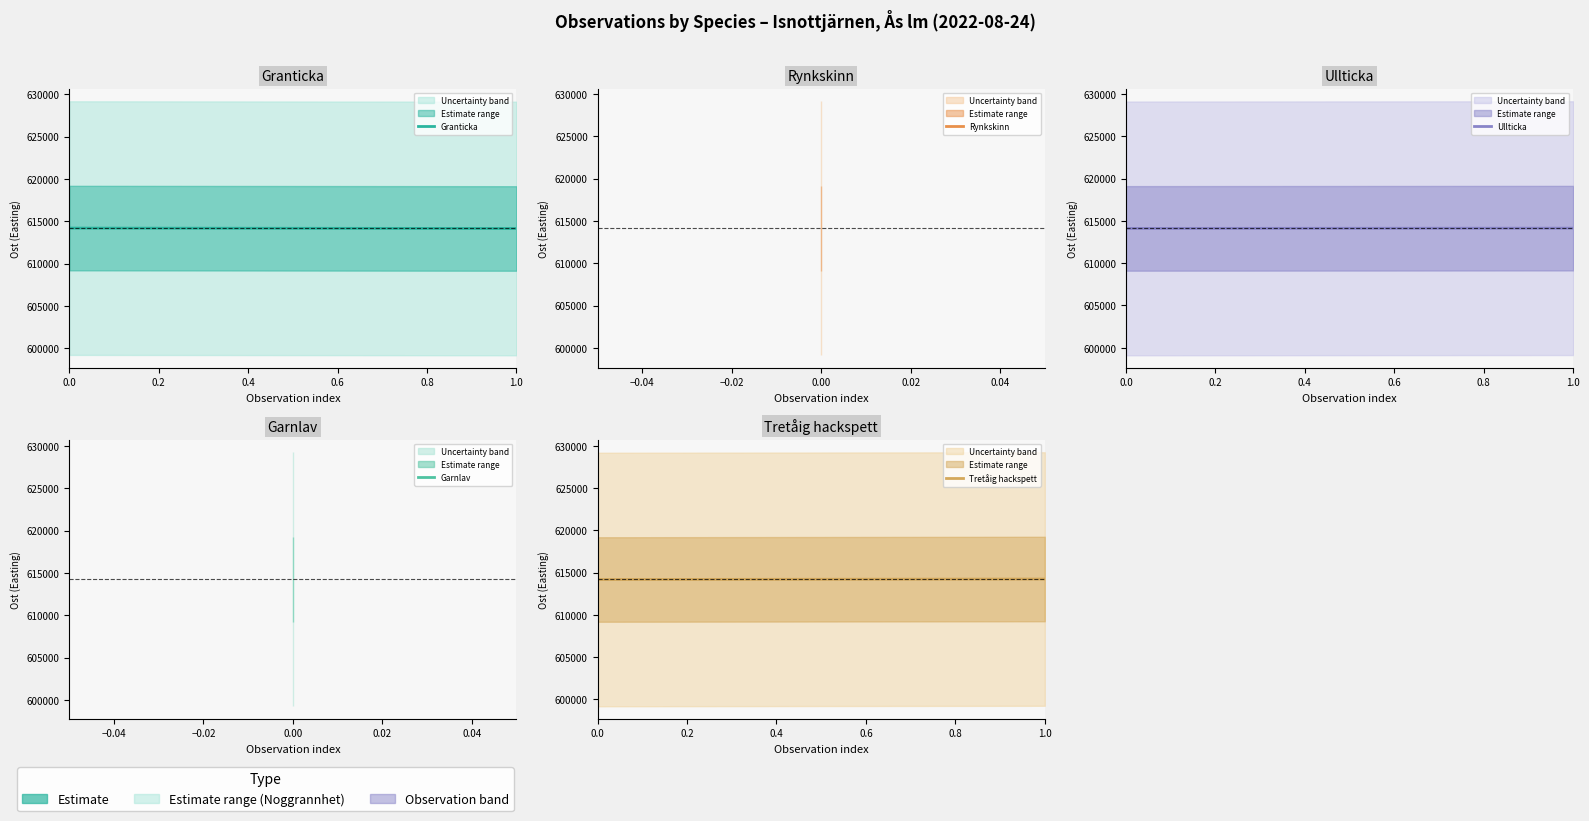

What is the difference between the Ullticka values at 0.4 and 1.0?

9.7